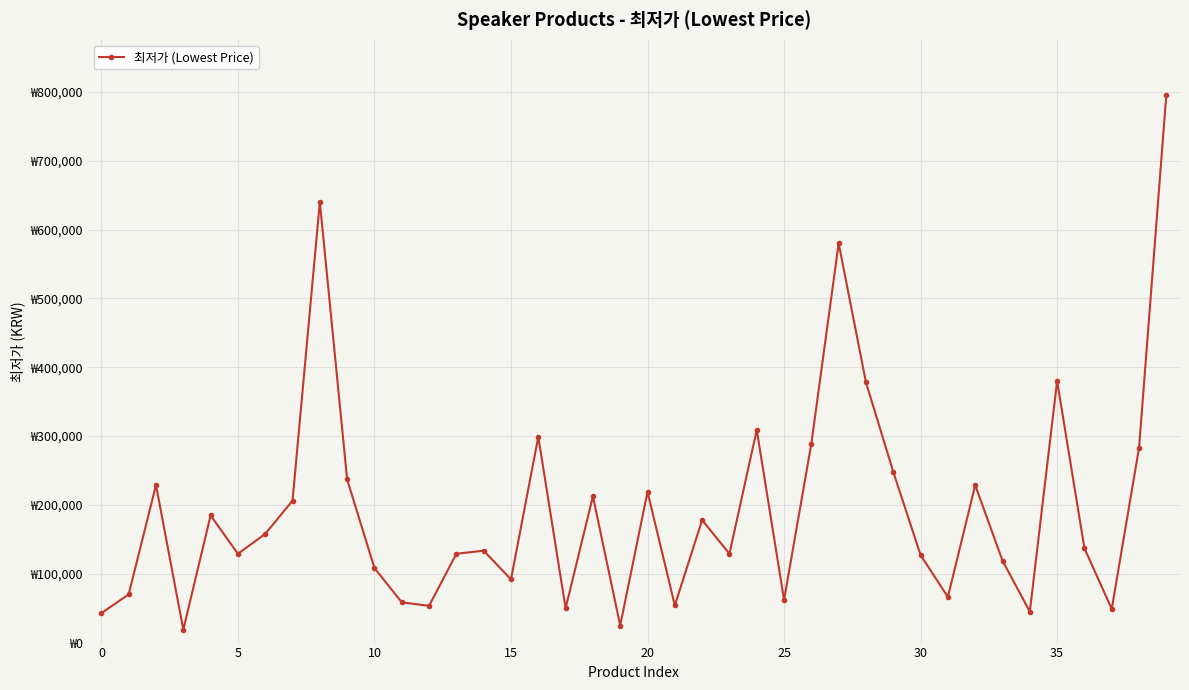

What is the value of the 30th point from the left?

248000